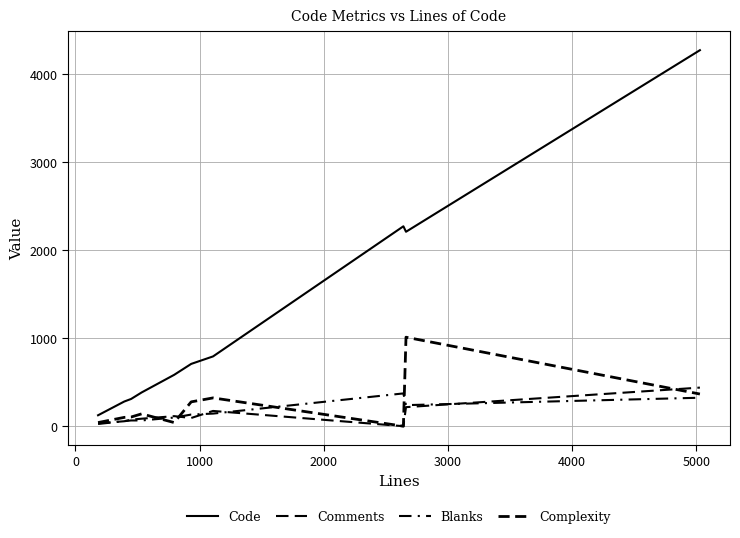

What is the difference between the second highest and minimum values in the Code series?

2145